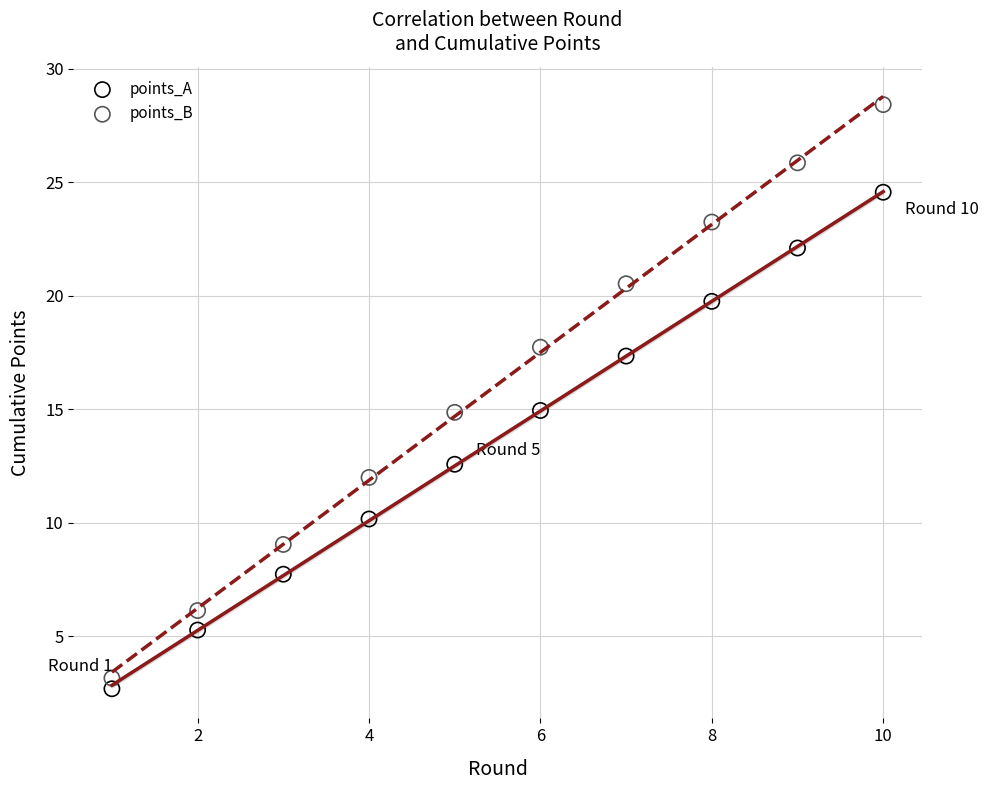

In the points_A series, what Y value is closest to 13?

12.6